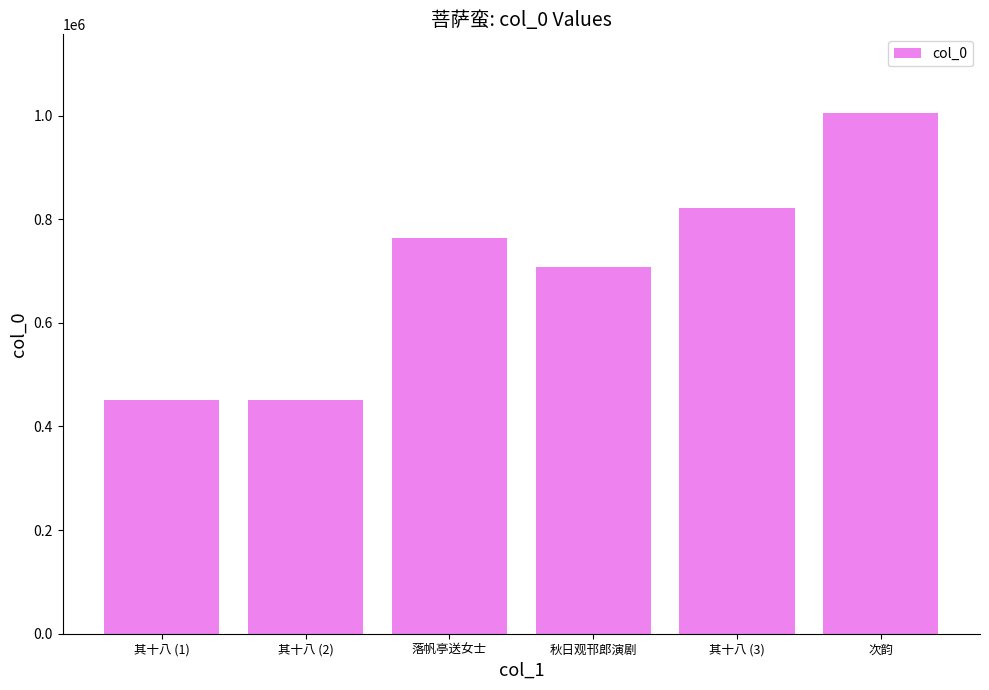

The chart shows a value of 1043564 at 秋日观邗郎演剧. True or false?

False